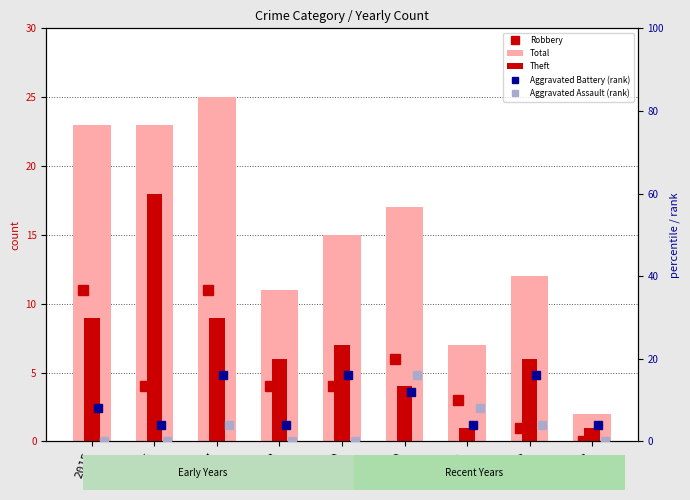

At which label does Theft reach its minimum?

2021